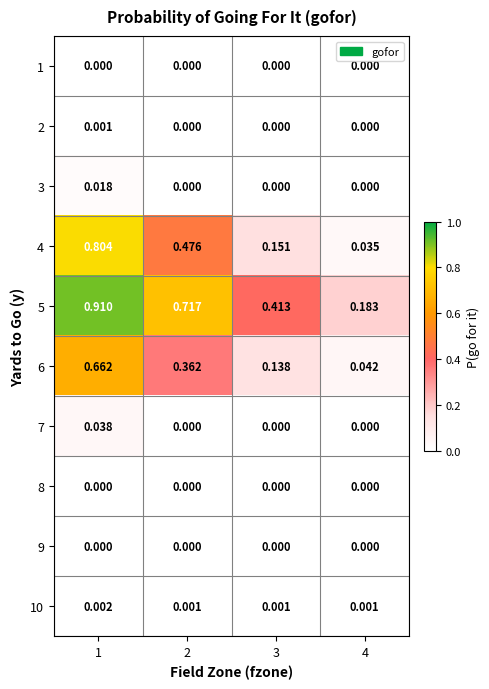

Which series has the largest total across all categories?

5